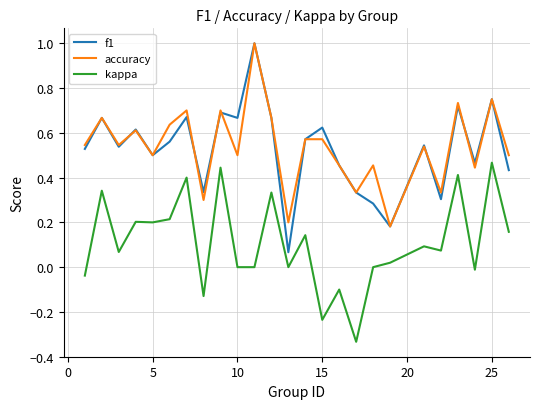

Which series has the widest spread of values?

f1